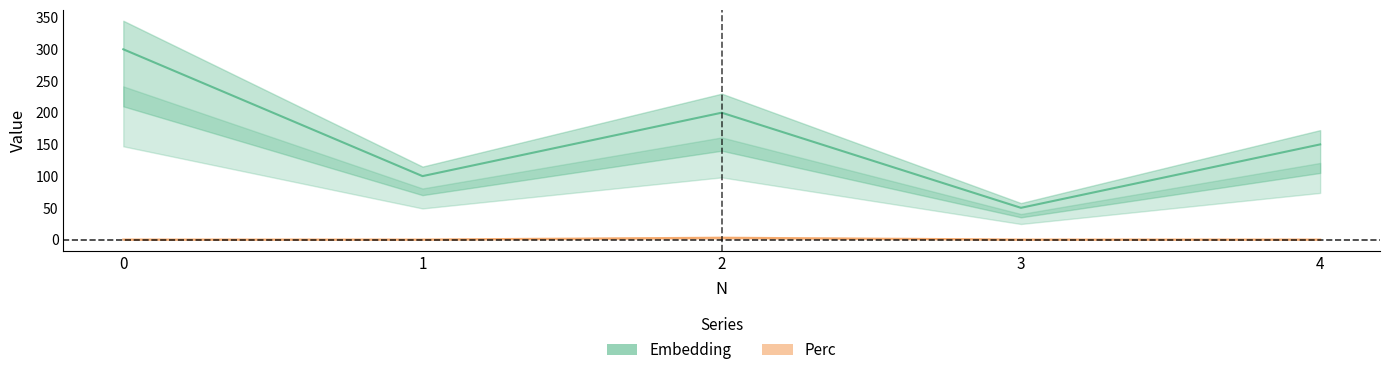

True or false: Perc has more than 2 points higher than both neighbors.

False